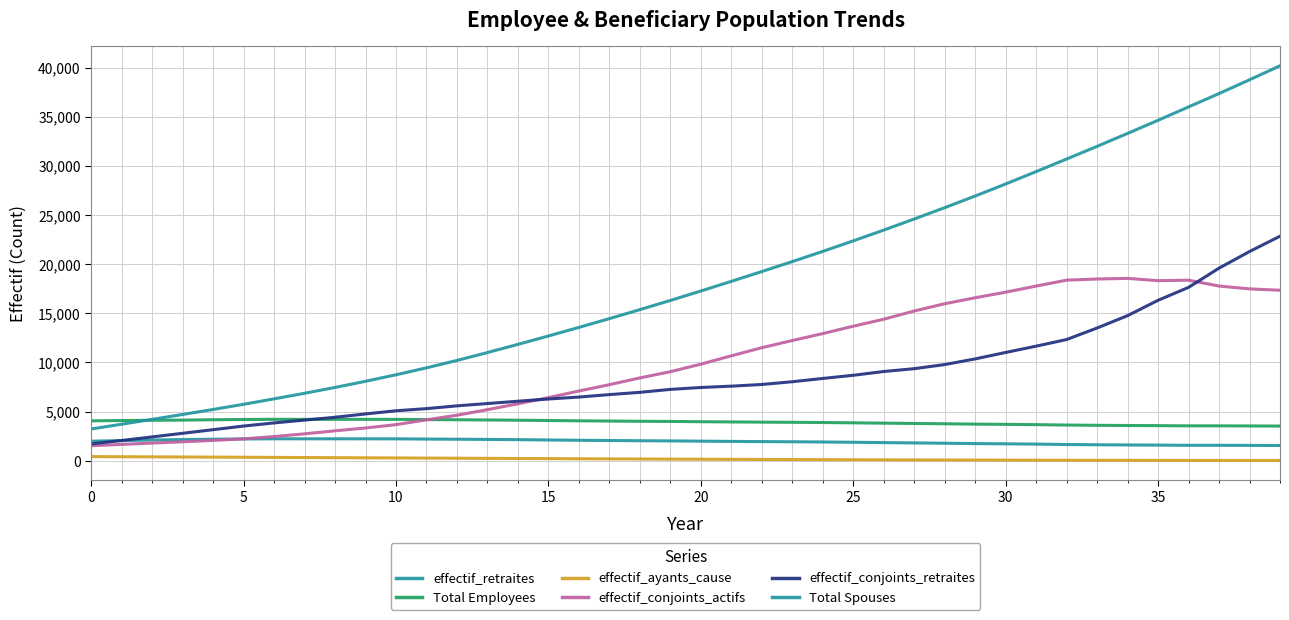

Which category has the lowest value in the effectif_ayants_cause series?

39